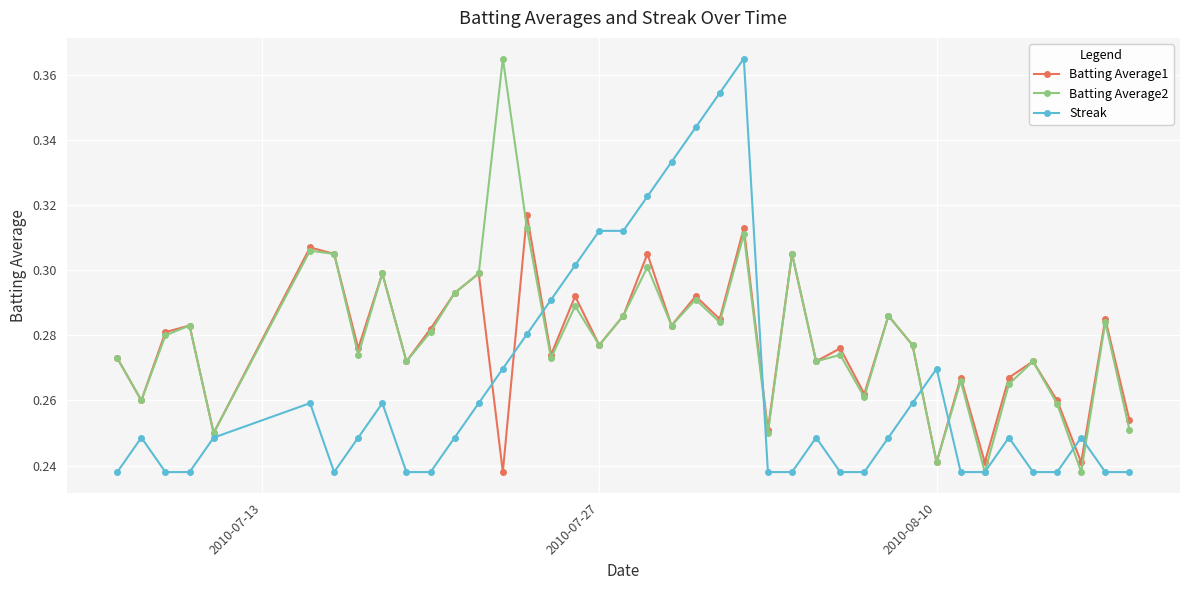

In Batting Average1, how many points are higher than both neighbors (excluding endpoints)?

15